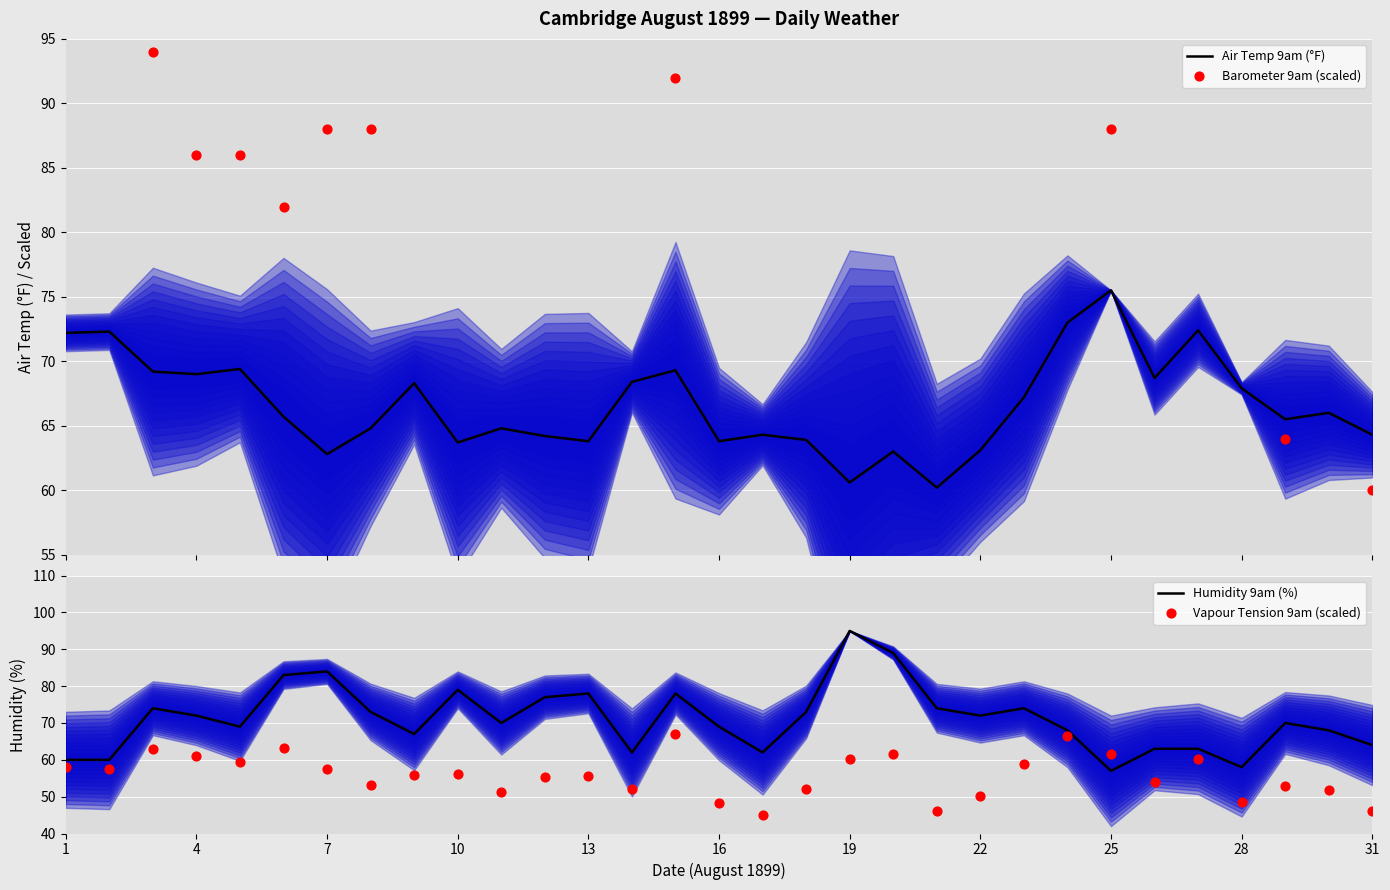

Which series has the largest total across all categories?

Barometer 9am (scaled)